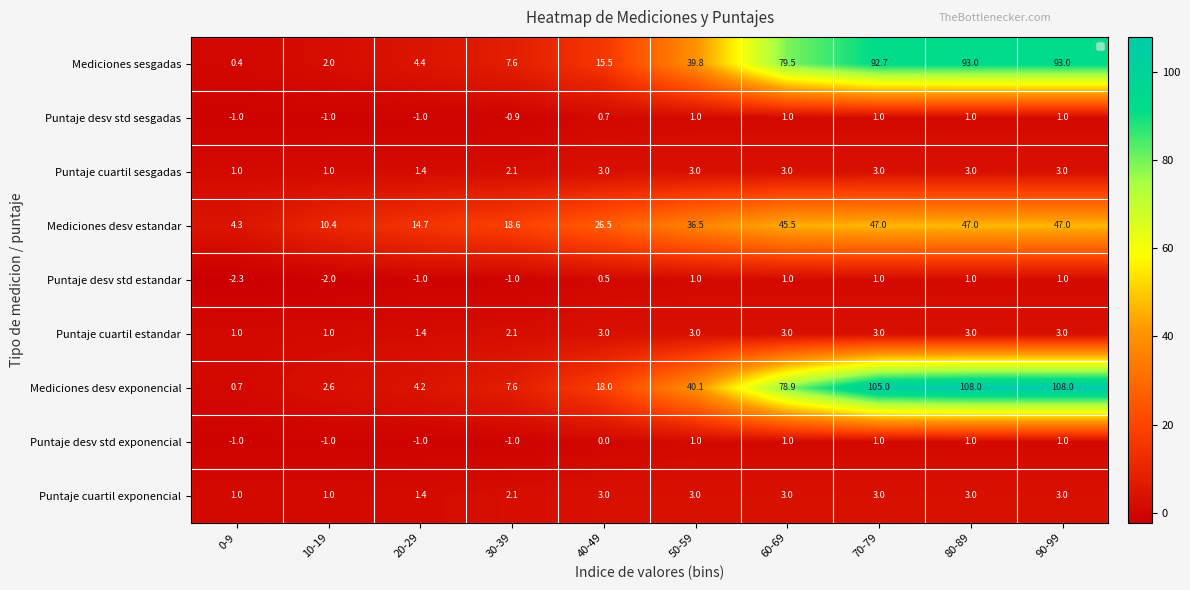

Count the Puntaje cuartil estandar values in the range 1 to 3.

10